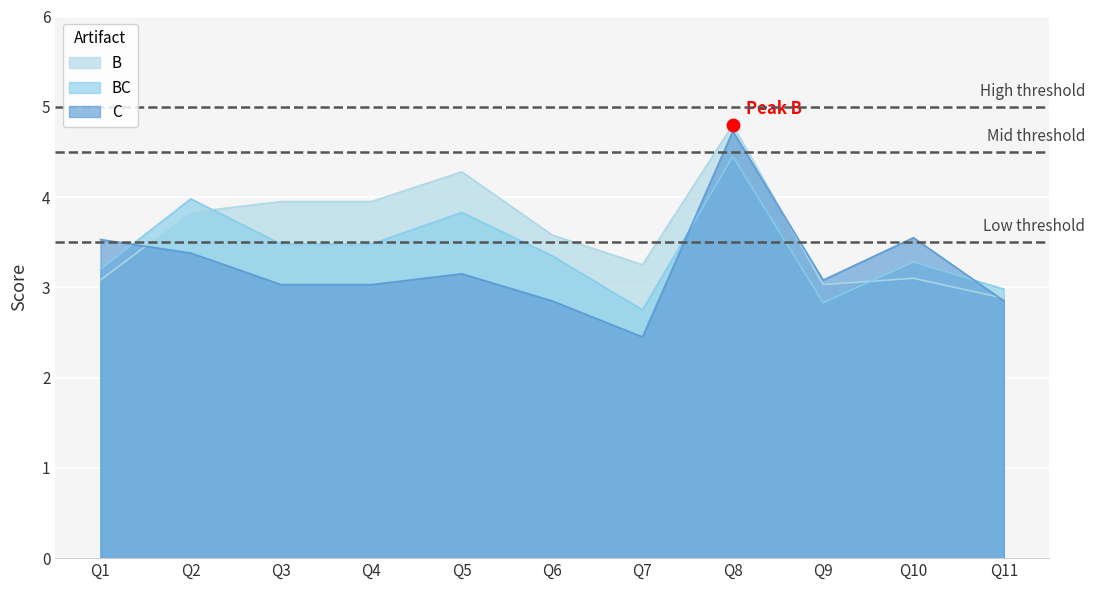

At how many categories does at least one series exceed 4?

2